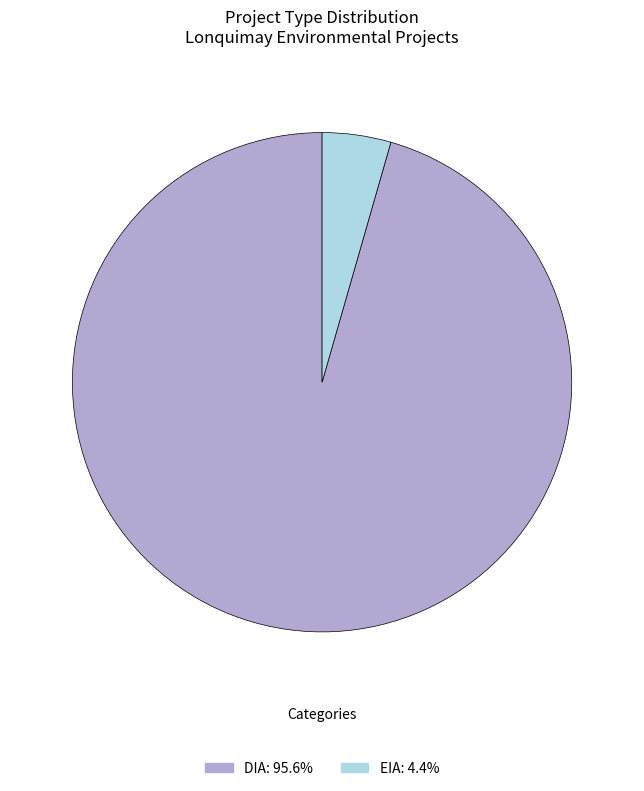

Is there a majority slice in this chart?

Yes